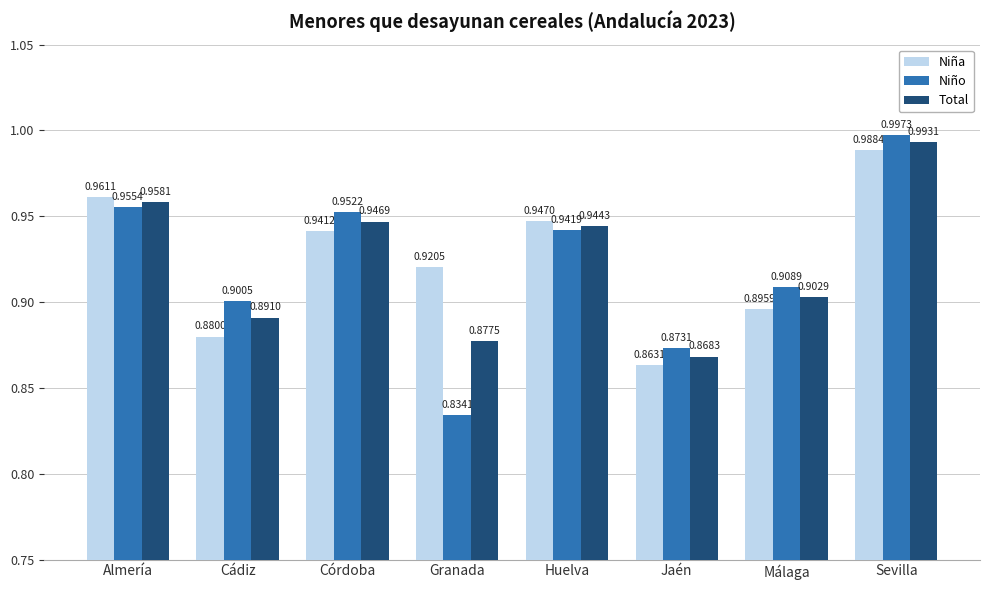

Rank the categories by Niña value from highest to lowest.

Sevilla, Almería, Huelva, Córdoba, Granada, Málaga, Cádiz, Jaén